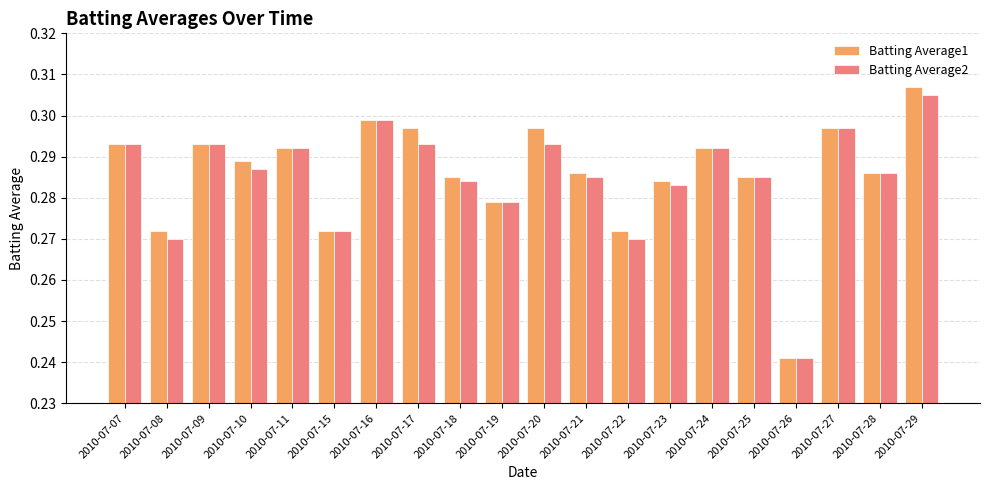

What is the sum of the Batting Average1 values at 2010-07-22 and 2010-07-18?

0.6